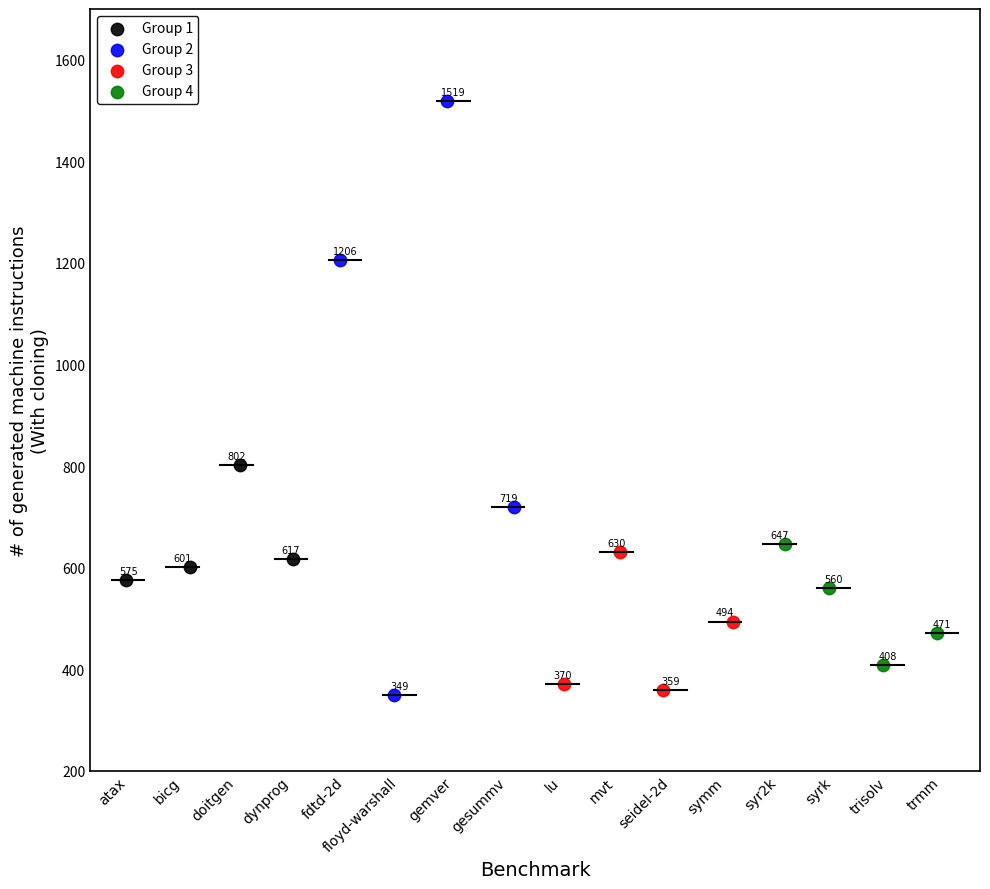

Which series has the widest spread of Y values?

Group 2